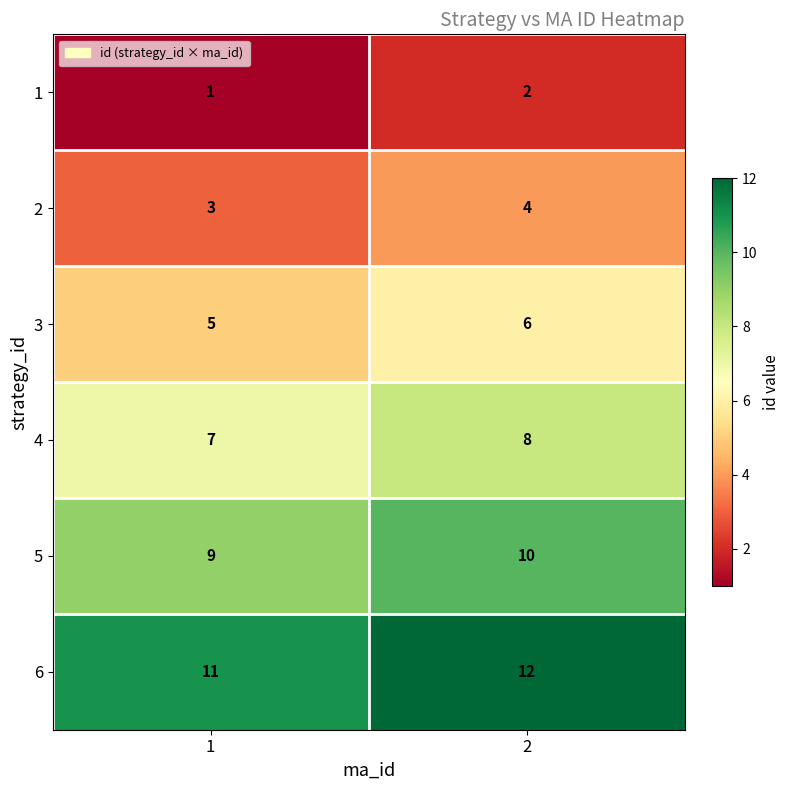

Is it true that 2 equals 1 at 2?

False